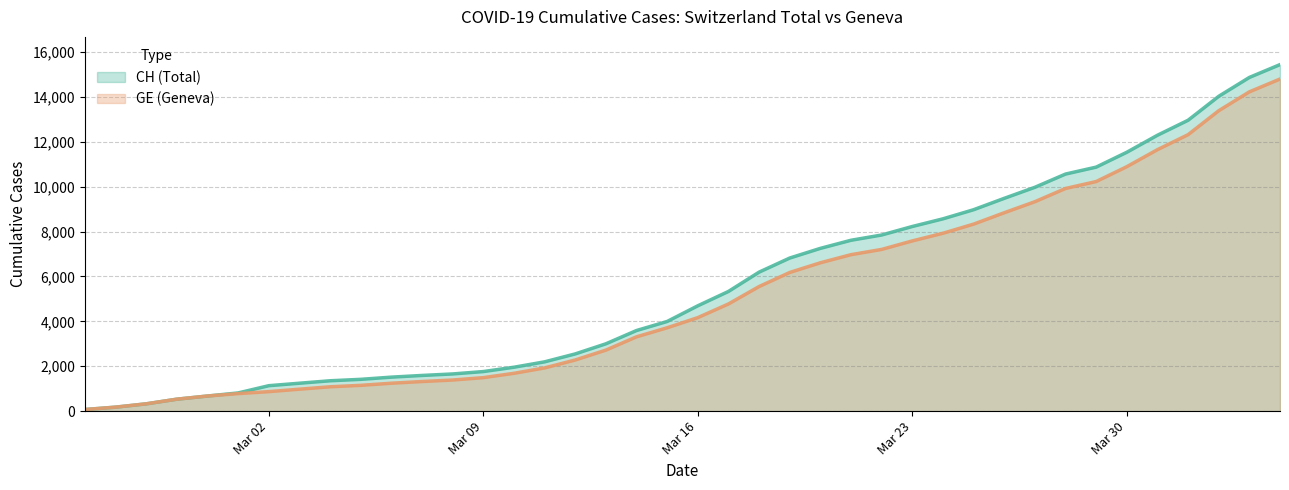

Which series has the largest range (max minus min)?

CH (Total)